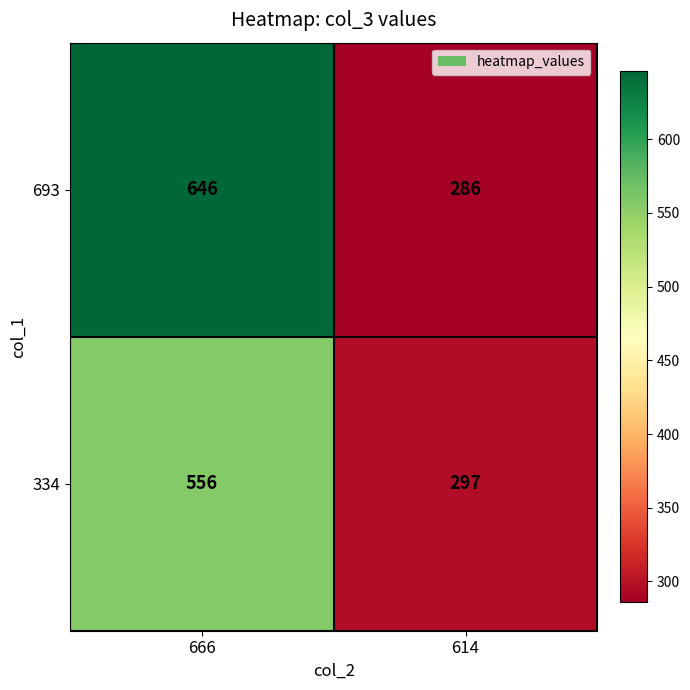

True or false: 334 has a value of 89 at 614.

False